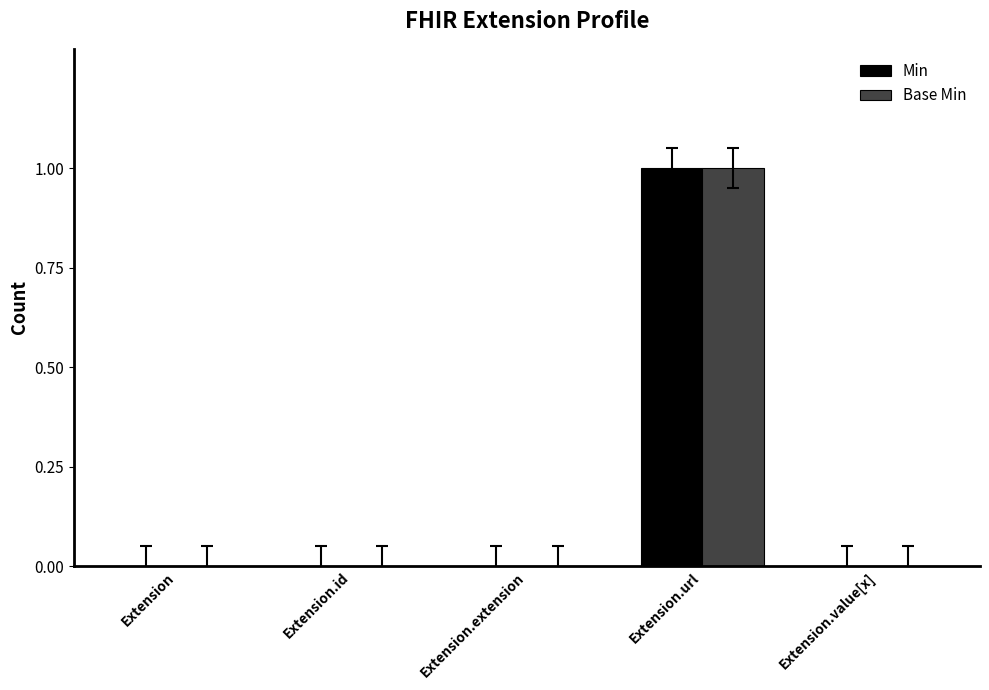

What is the total value across all series at Extension.url?

2